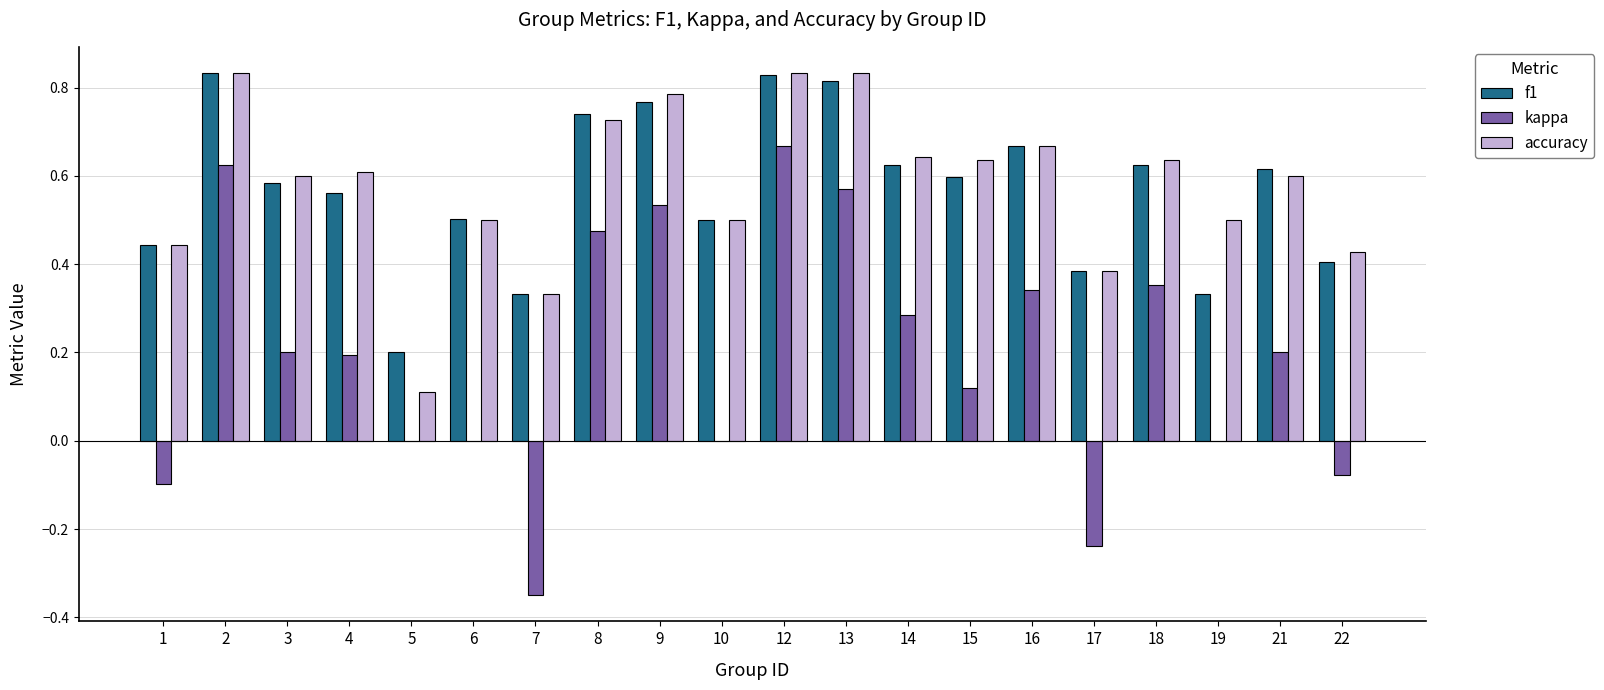

What is the sum of all f1 values?

11.4